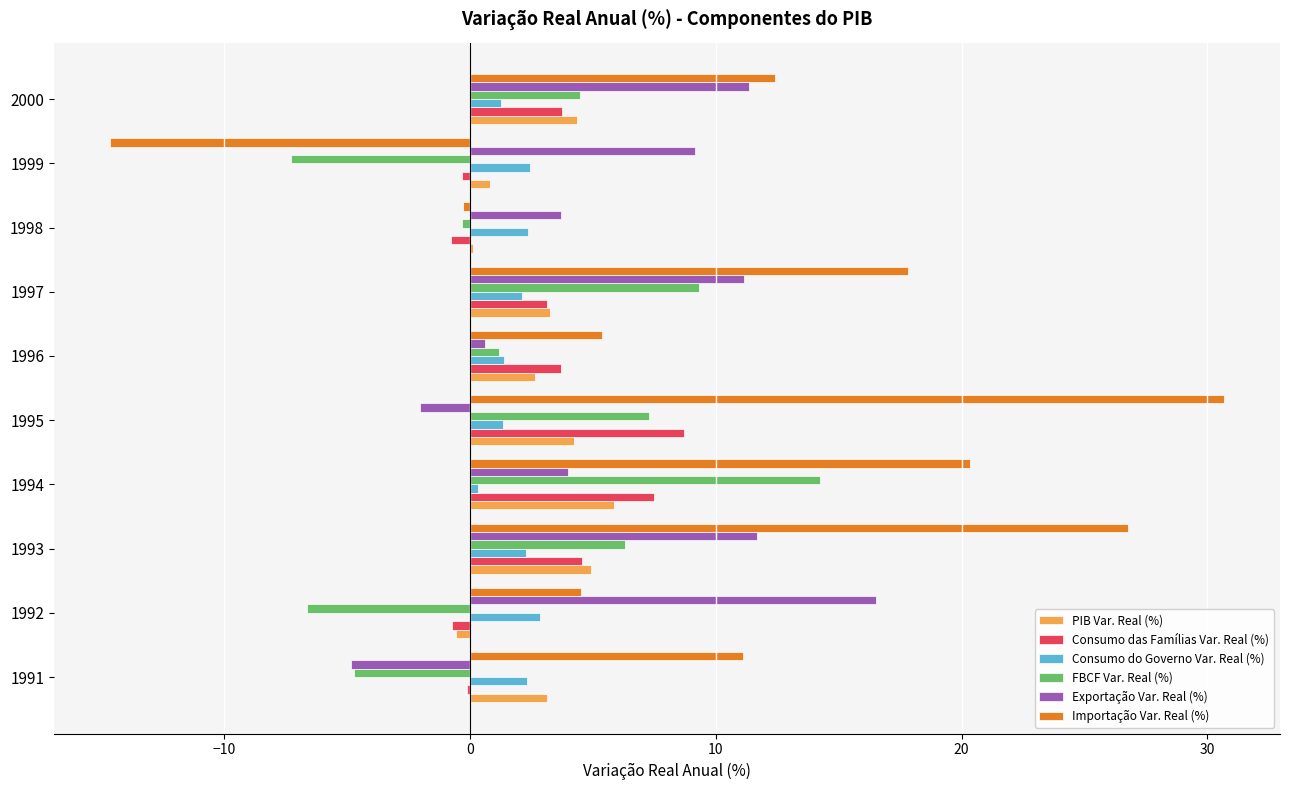

Which label corresponds to the largest value in the chart?

1995